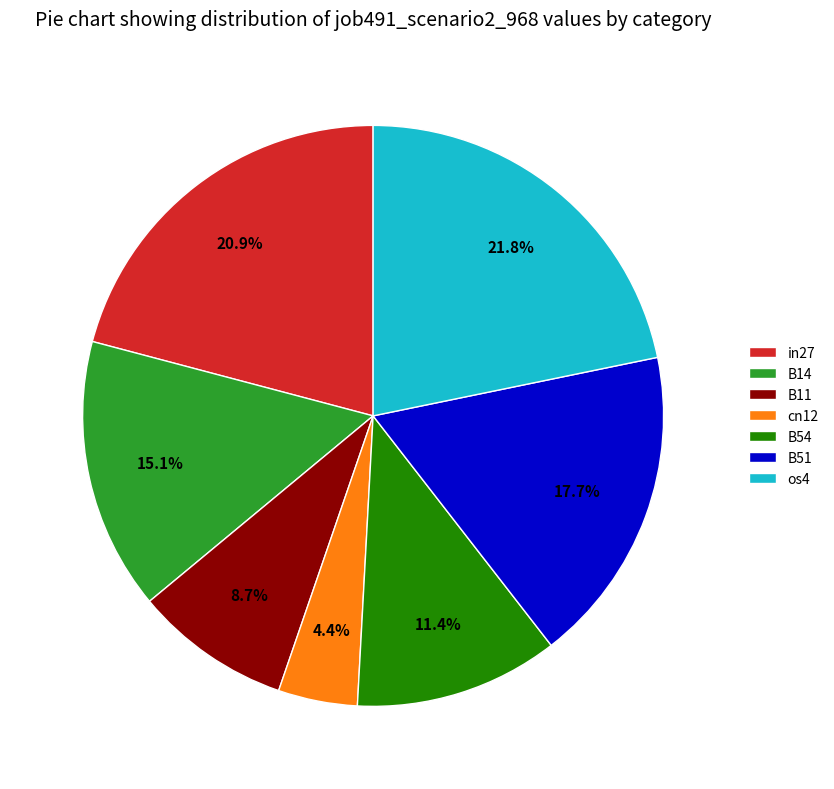

Is it true that B51 is 9% of the pie?

False